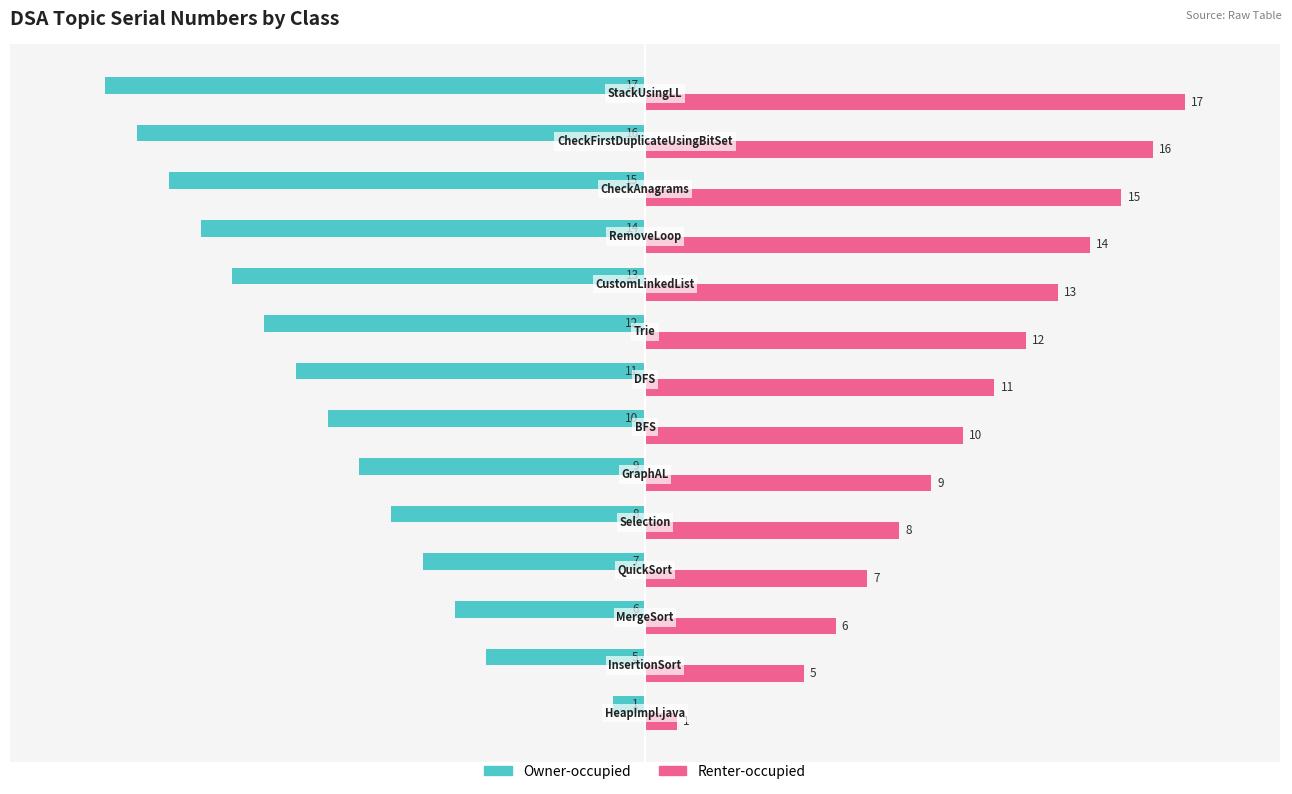

What is the smallest value displayed?

-17